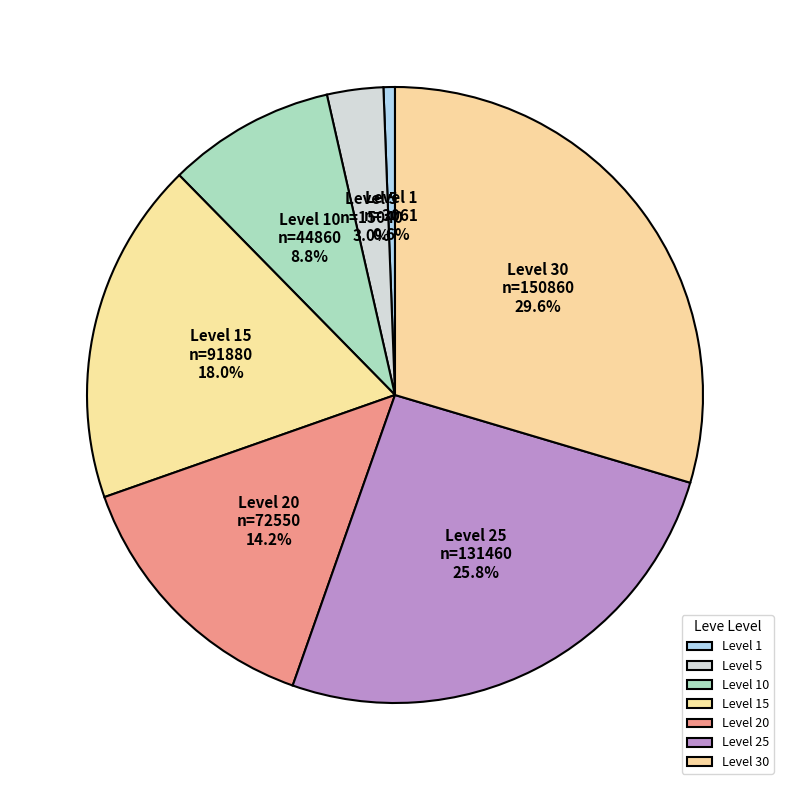

Which has a higher value, Level 20 or Level 1?

Level 20